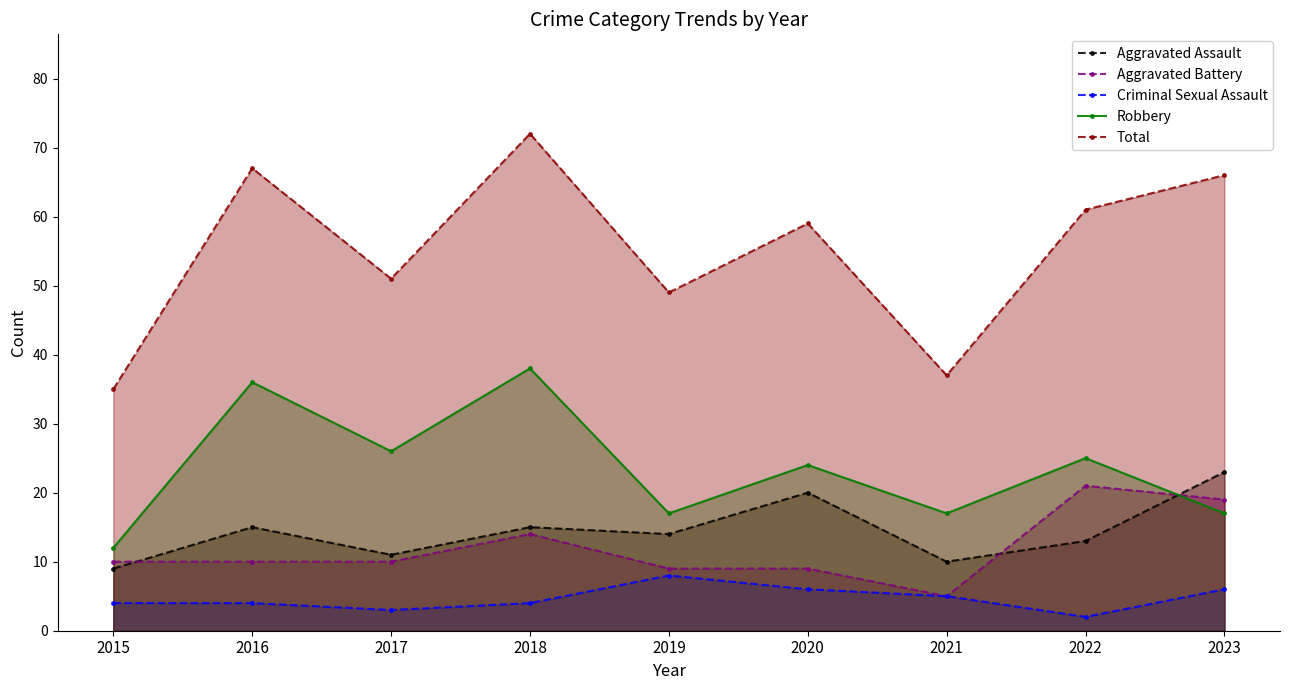

At which category does the chart reach its minimum across all series?

2022